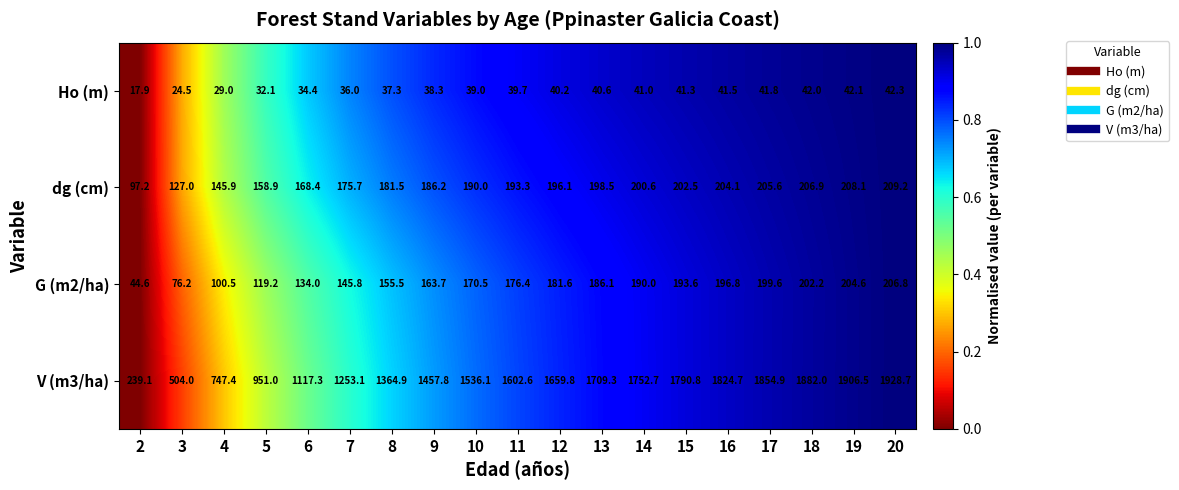

Rank the series at 13 from lowest to highest value.

Ho (m), G (m2/ha), dg (cm), V (m3/ha)